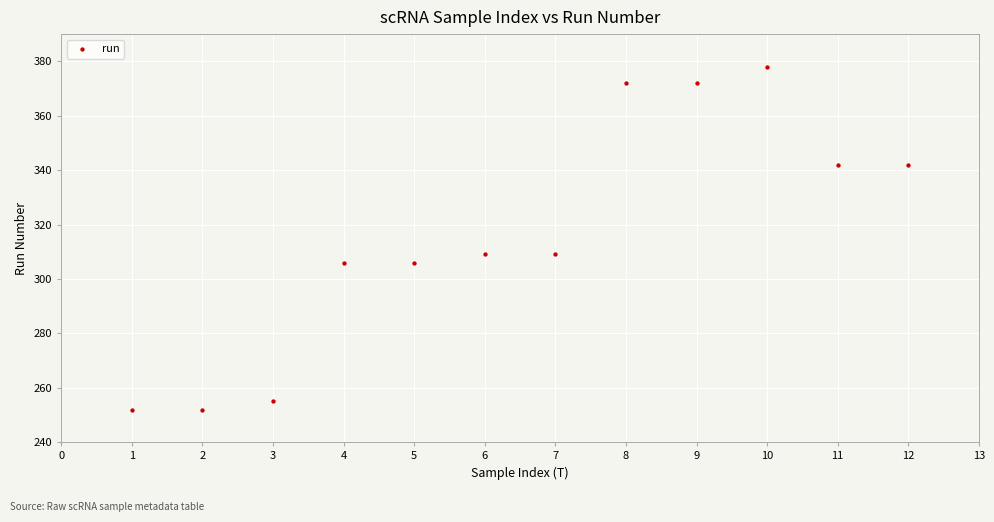

What is the range of X values (max minus min)?

11